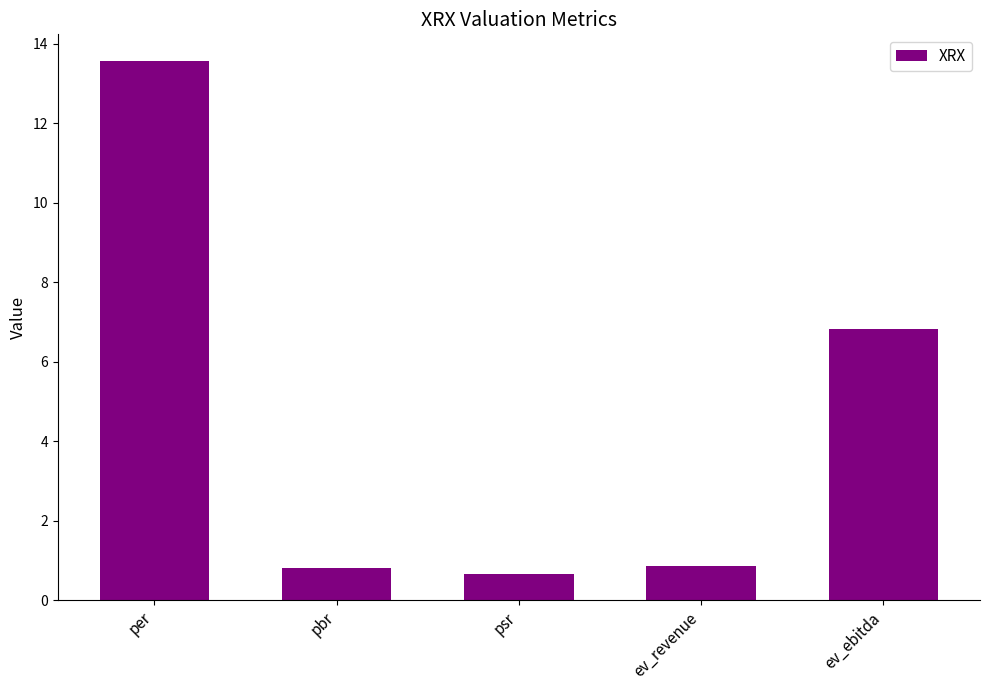

What is the smallest value displayed?

0.7